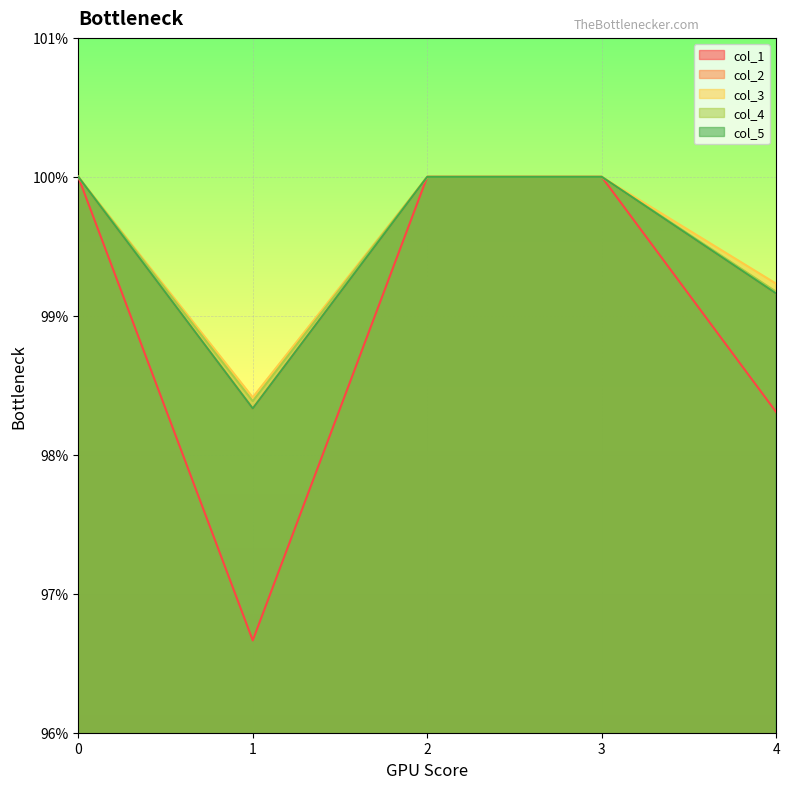

Where is col_4 nearest to the value 0?

1